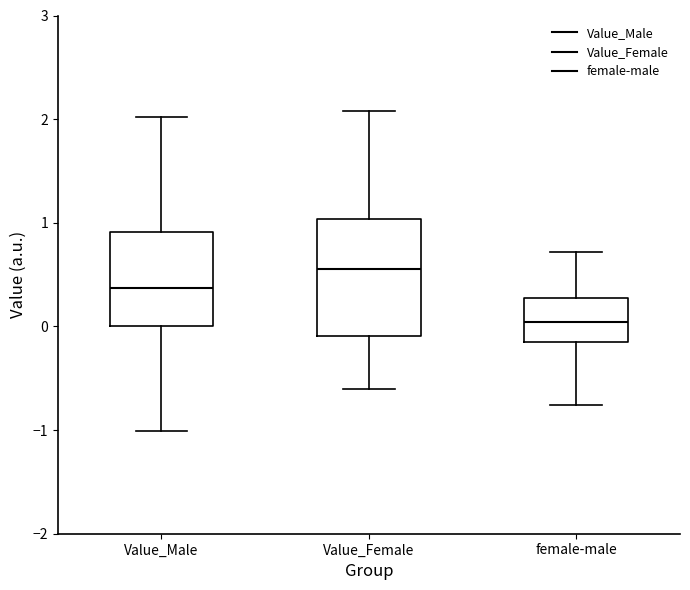

Reading left to right, read every box against the y-axis: the position of its median line, the range the box covers, and the ends of its whiskers. The values are not printed on the chart, so give them approximately, as read against the axis.

Value_Male: median 0.4, box 0.0 to 0.9, whiskers -1.0 to 2.0
Value_Female: median 0.6, box -0.1 to 1.0, whiskers -0.6 to 2.1
female-male: median 0.0, box -0.1 to 0.3, whiskers -0.8 to 0.7